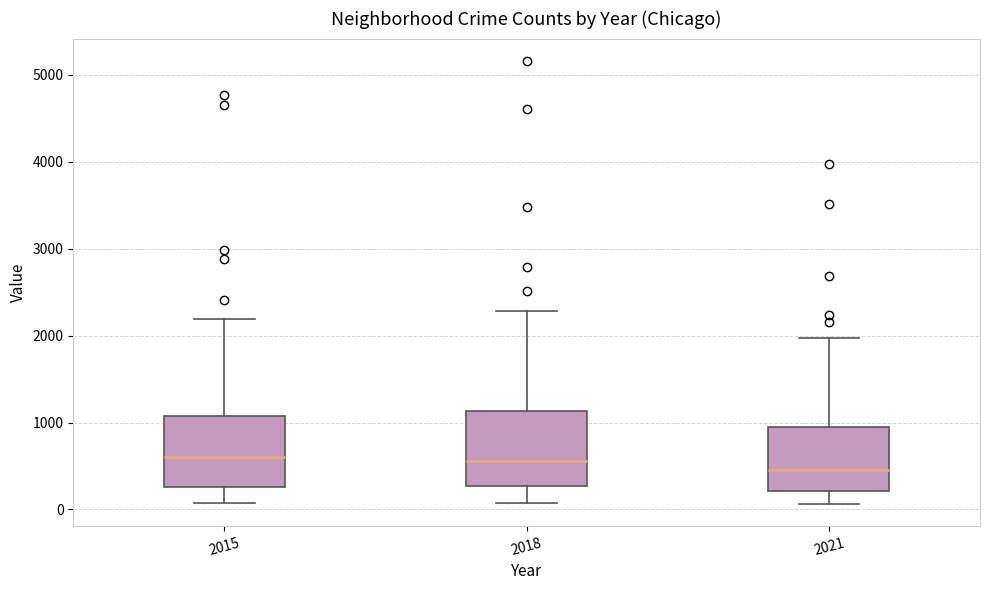

Where does the lower whisker of the box at x = 2021 end on the y-axis? The values are not printed on the chart, so give them approximately, as read against the axis.

100